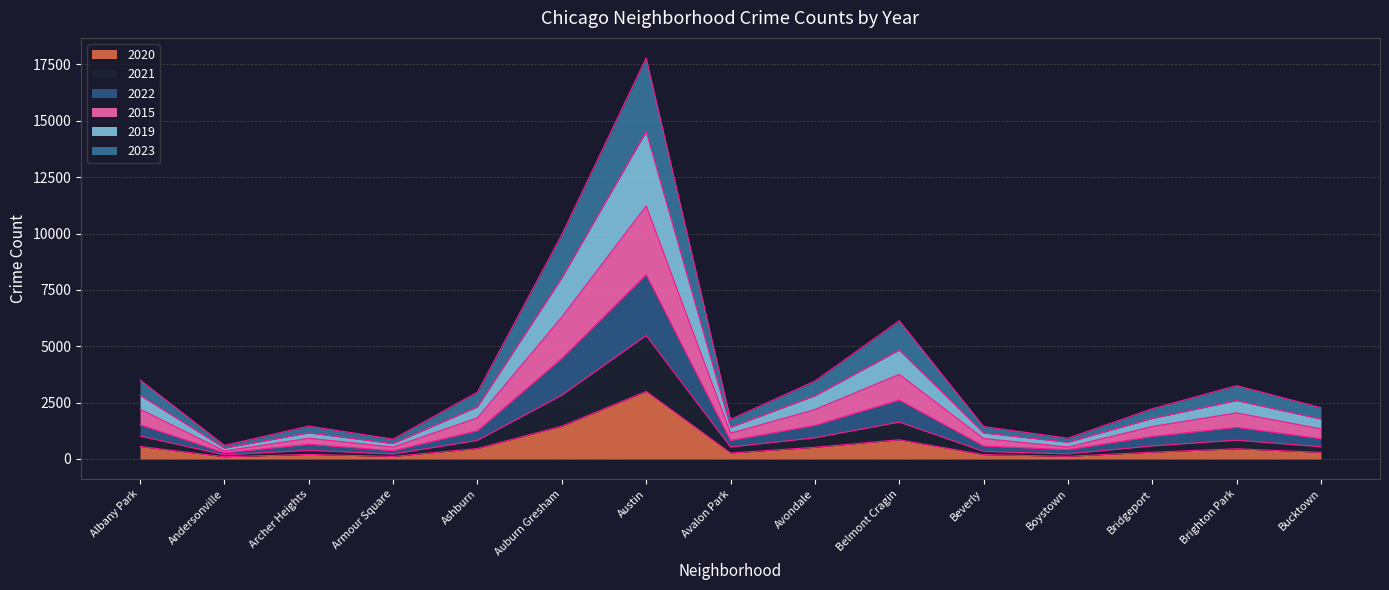

What are all the series names shown in the legend?

2020, 2021, 2022, 2015, 2019, 2023